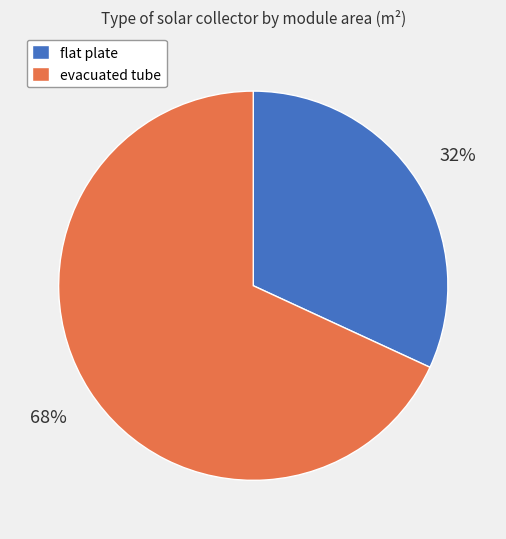

Is it true that evacuated tube is 68% of the pie?

True